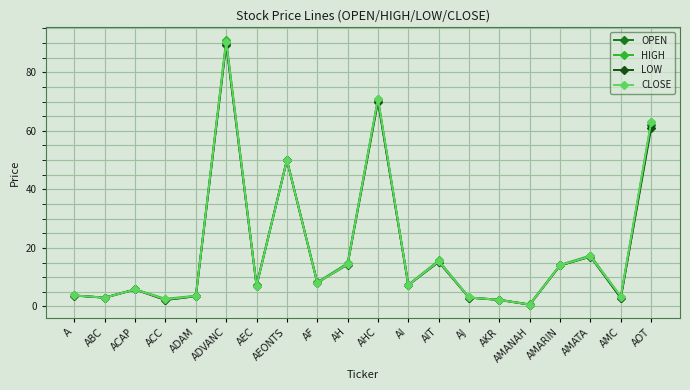

At which category is the sum across all series the highest?

ADVANC